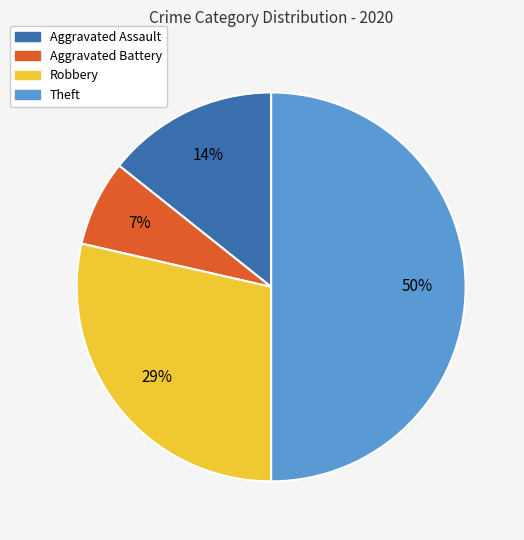

To the nearest percent, what percentage of the pie is Aggravated Assault?

14%